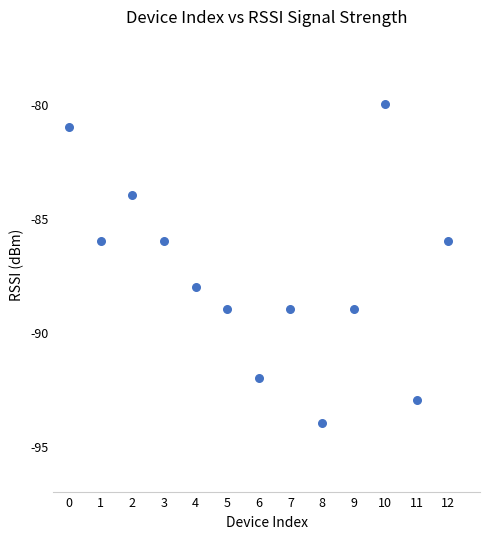

What is the range of Y values (max minus min)?

14